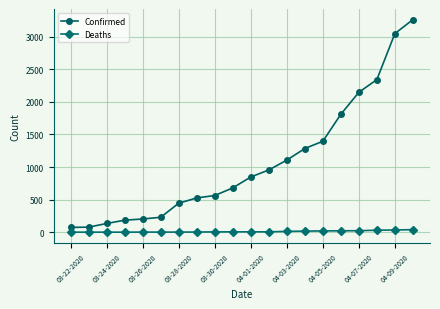

How many data points in Deaths are less than 6?

9